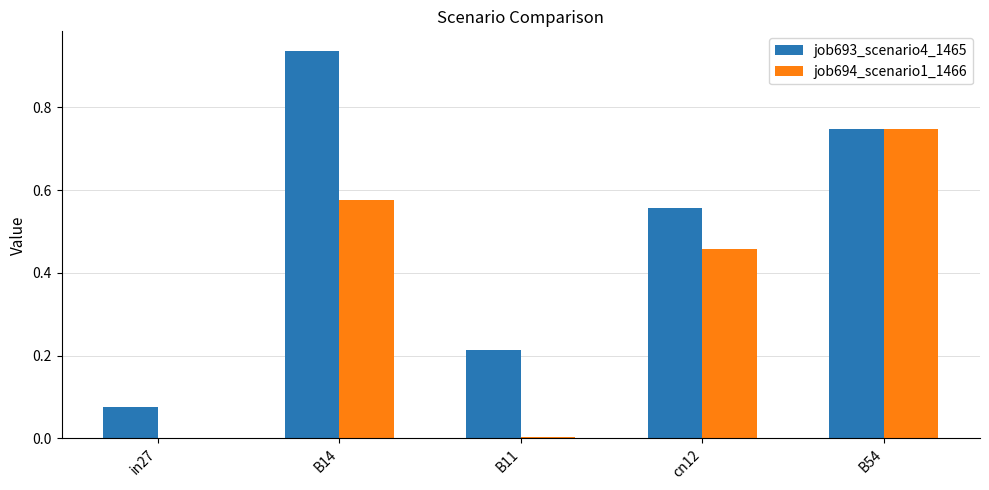

What is the sum of all job693_scenario4_1465 values?

2.5